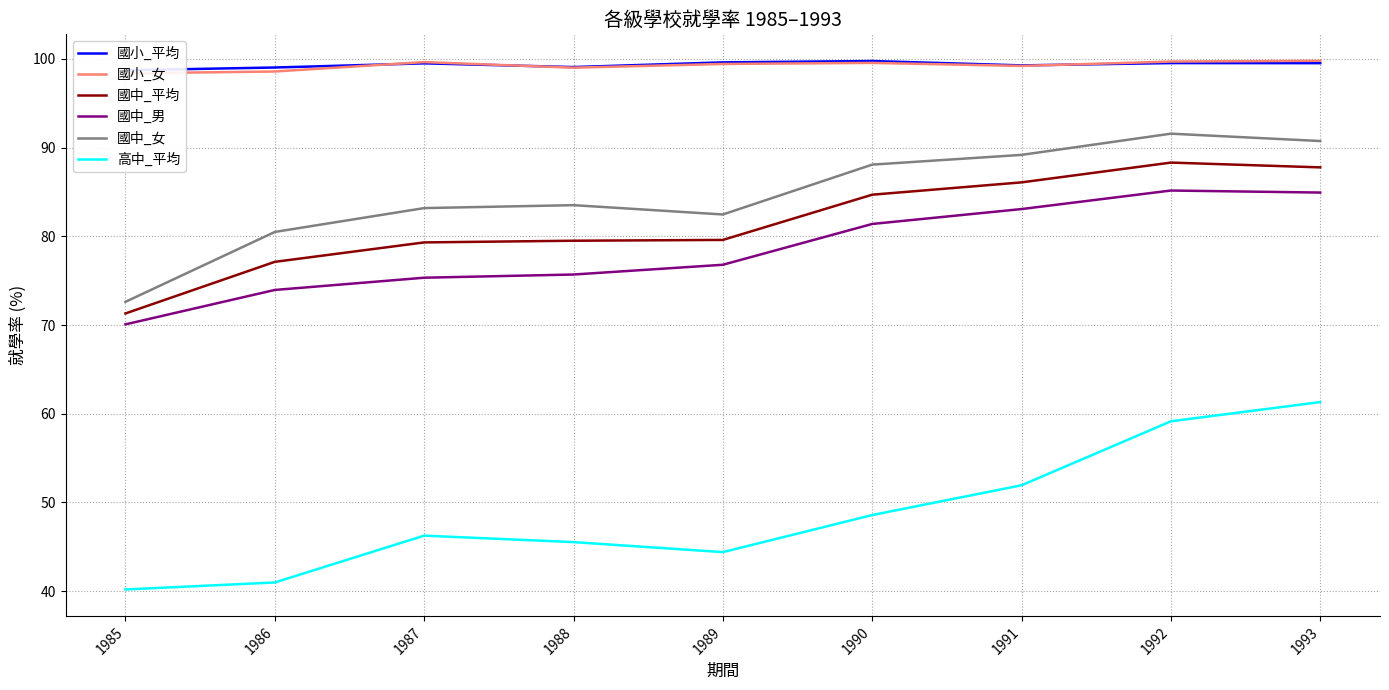

True or false: 國中_平均 and 國中_男 cross at least once.

False